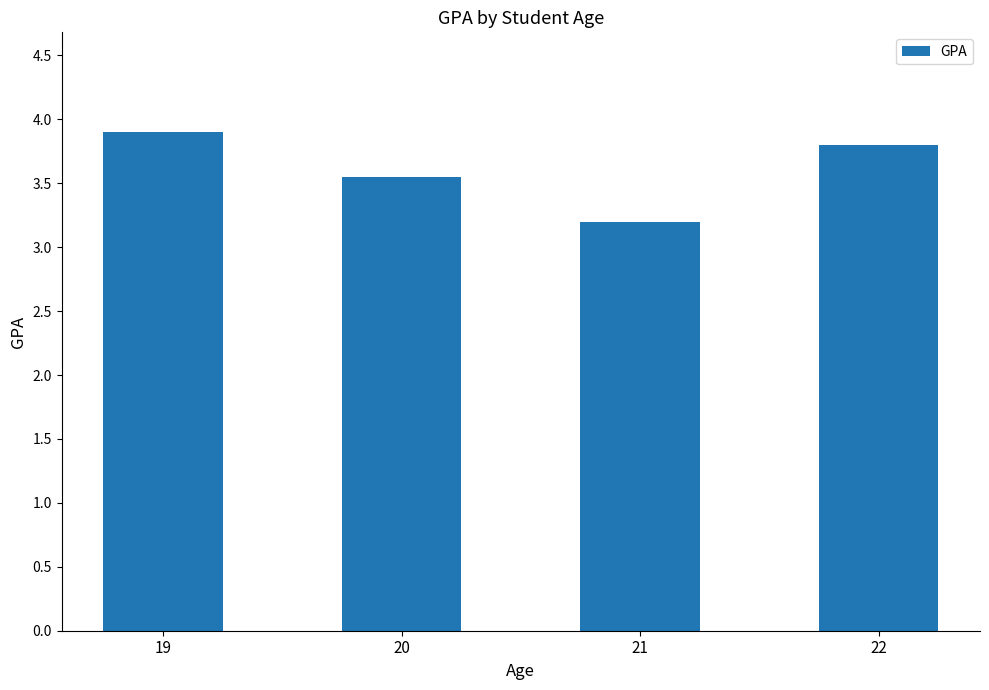

What is the value of the 4th bar from the left?

3.8